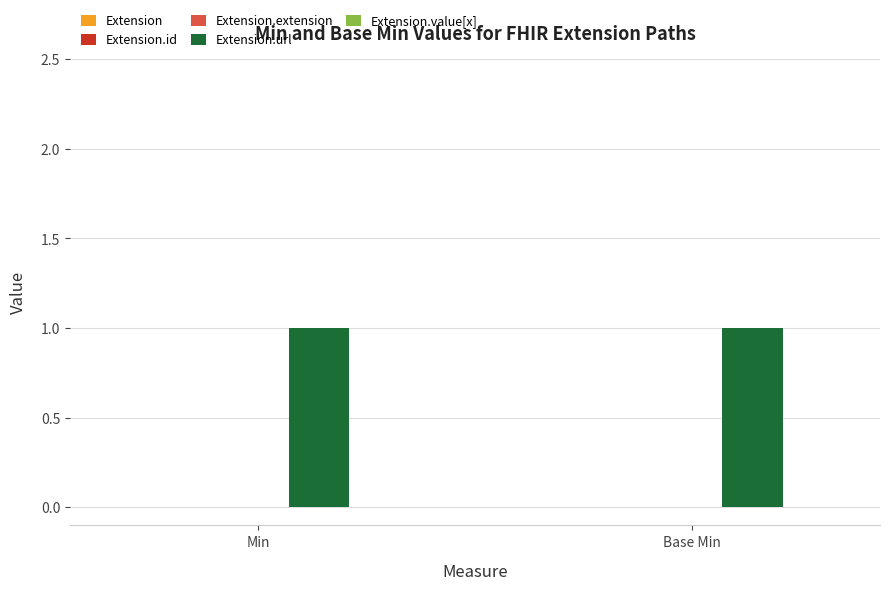

Is the value of Extension at Min greater than the value of Extension.value[x] at Min?

No